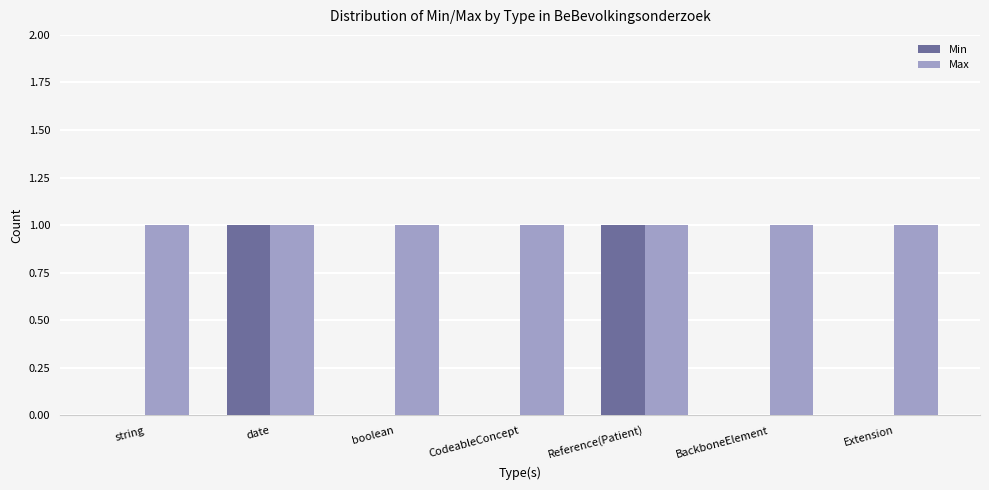

Which series changed the most between CodeableConcept and Reference(Patient)?

Min